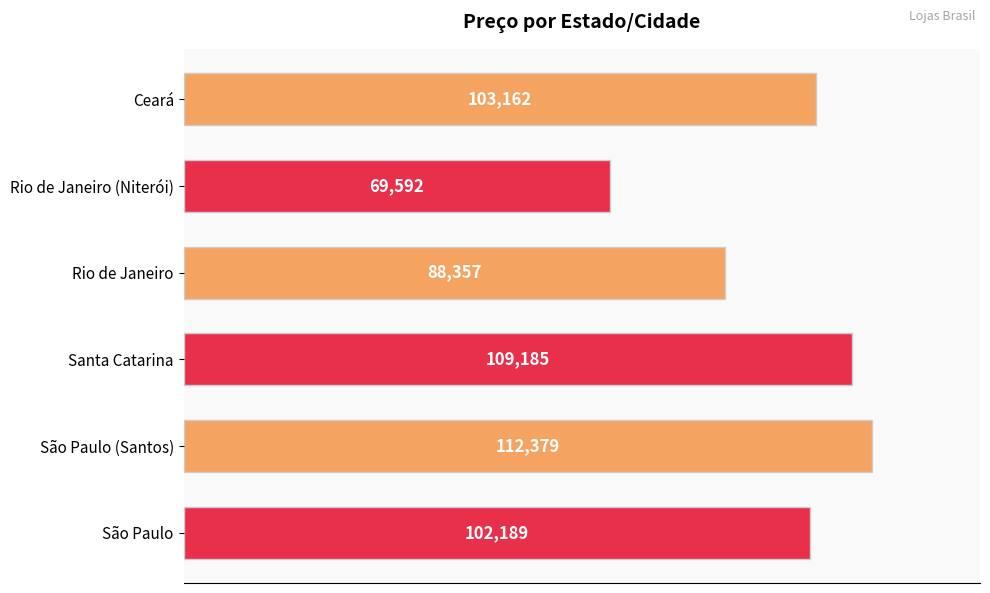

What is the difference between the maximum and minimum values?

42787